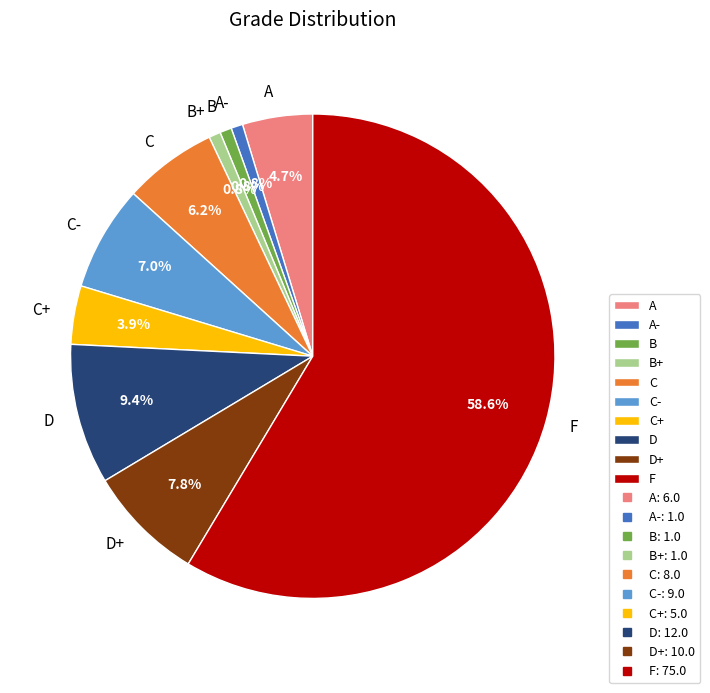

What is the largest slice in the pie chart?

F